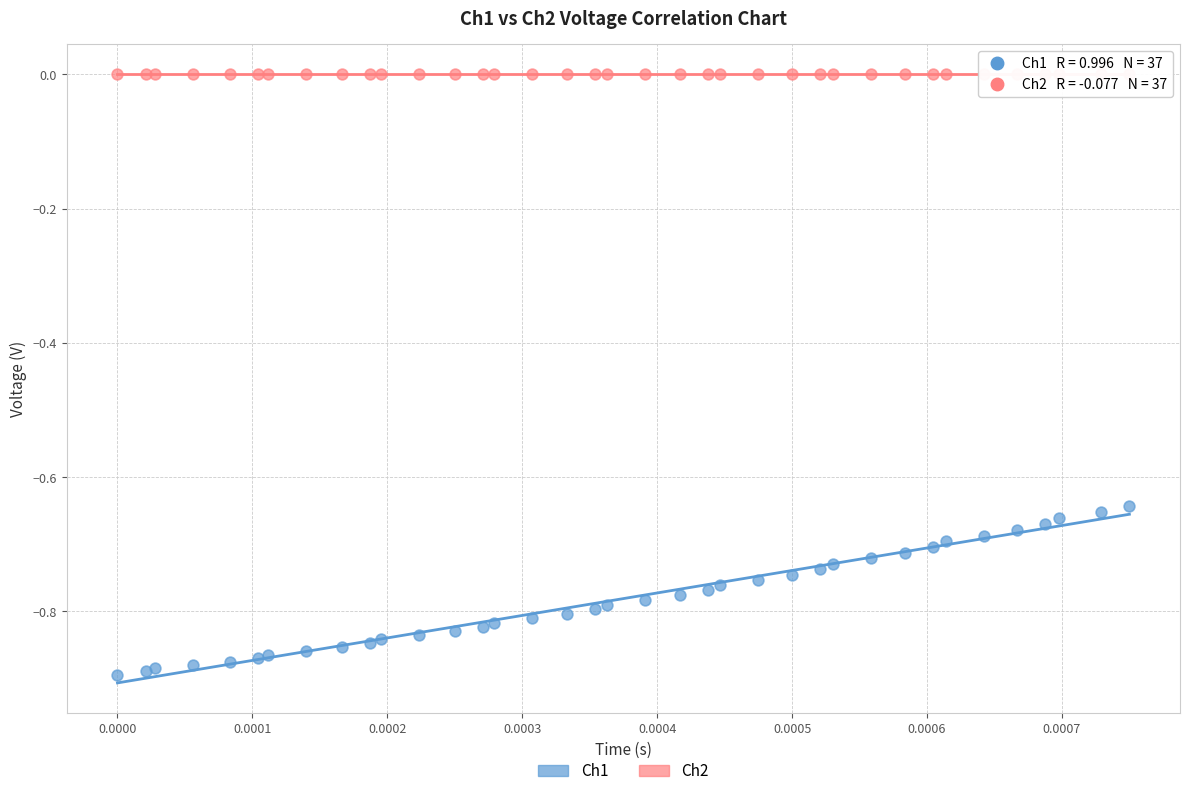

Which series contains the lowest Y value?

Ch1